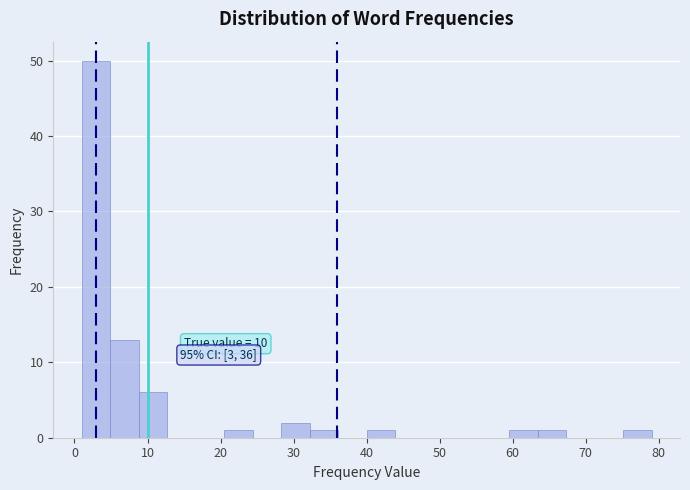

Read against the x-axis, roughly where is the centre of the tallest bar?

3